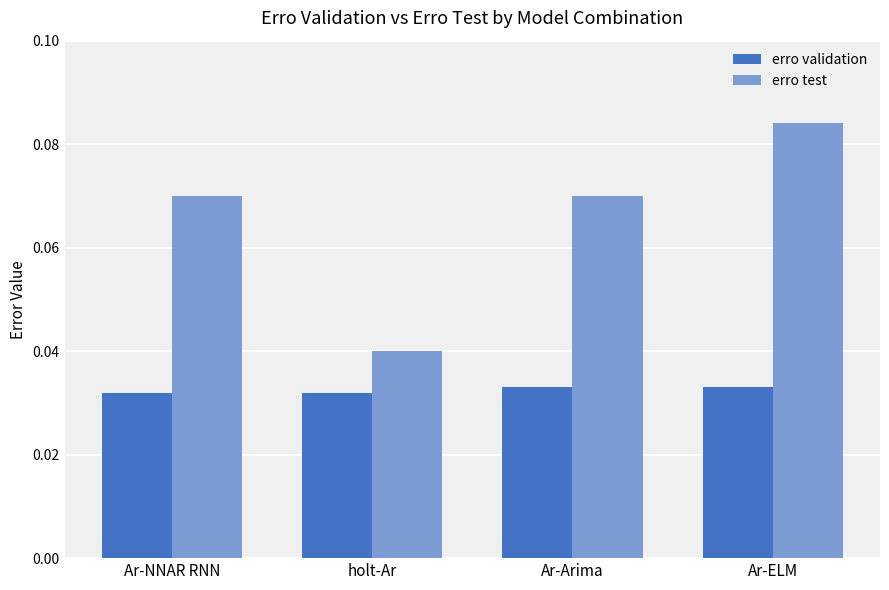

How many categories are shown in the chart?

4